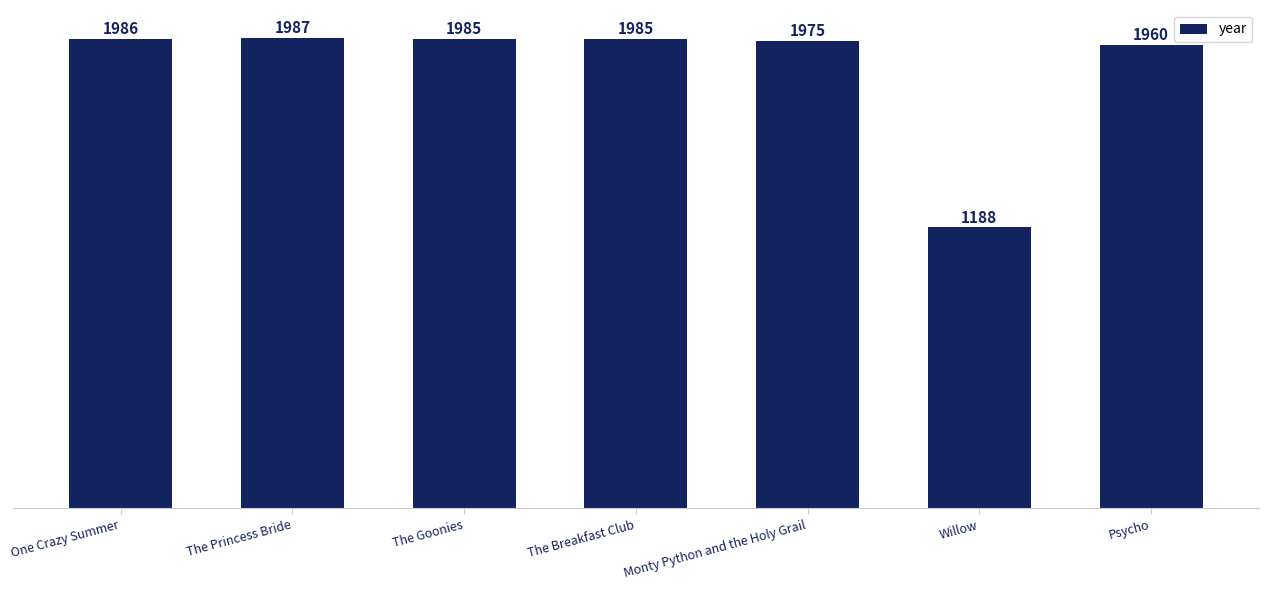

Are the bars horizontal?

No